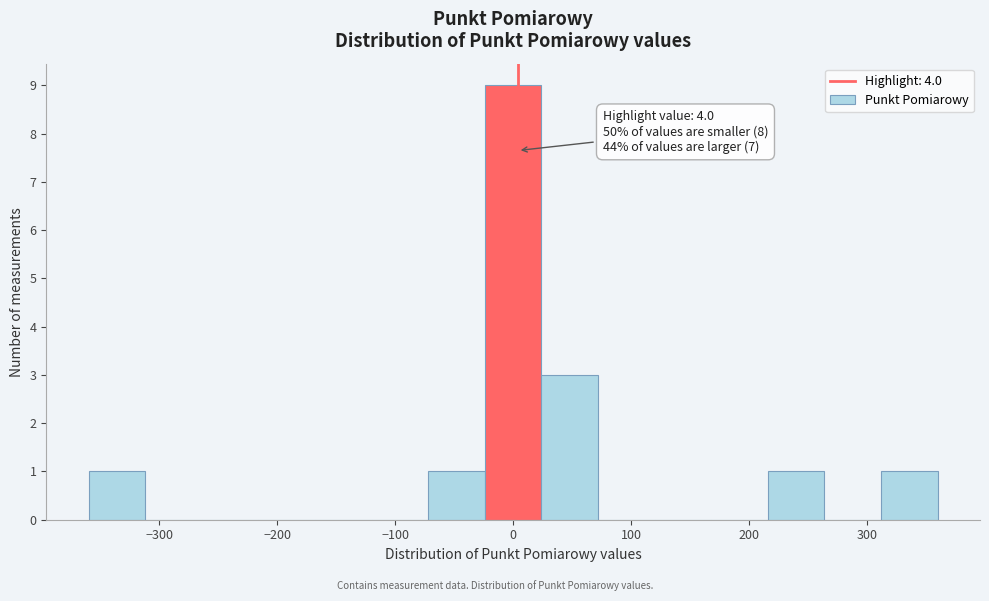

Which range on the x-axis has the tallest bar?

-24 to 24